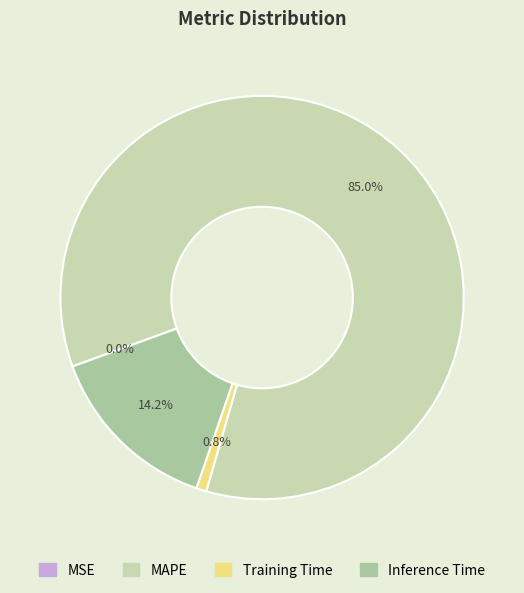

Rank the categories by value from highest to lowest.

MAPE, Inference Time, Training Time, MSE